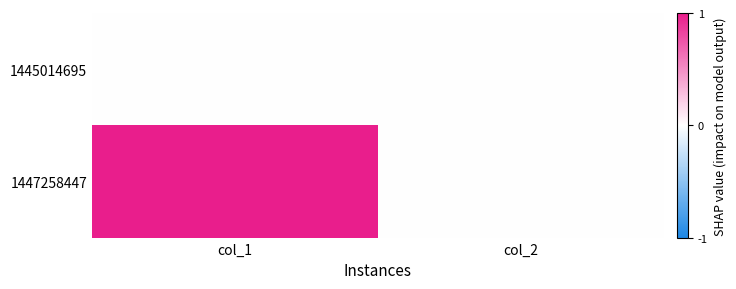

What is the difference between the highest and lowest values at col_1?

1